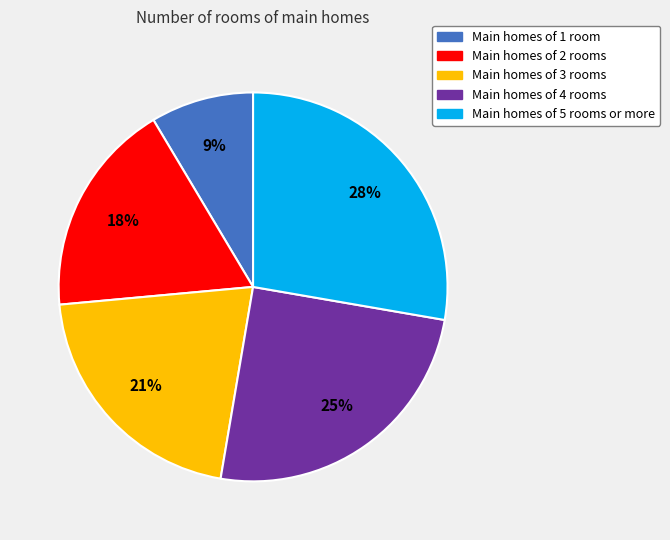

To the nearest percent, what is the average slice percentage?

20%